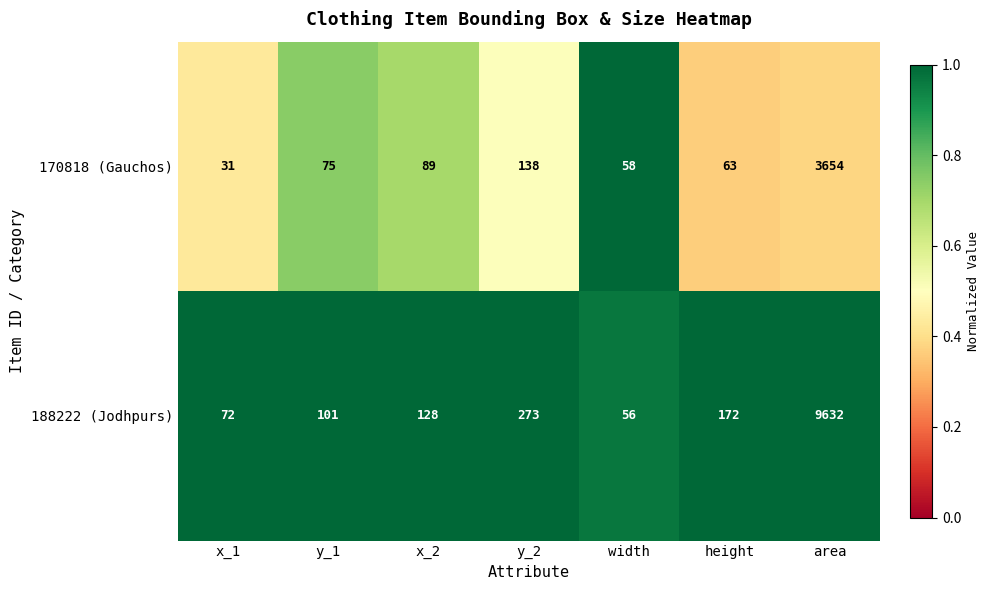

Reading right to left, what are all the values shown in this chart?

170818 (Gauchos): 3654	63	58	138	89	75	31
188222 (Jodhpurs): 9632	172	56	273	128	101	72